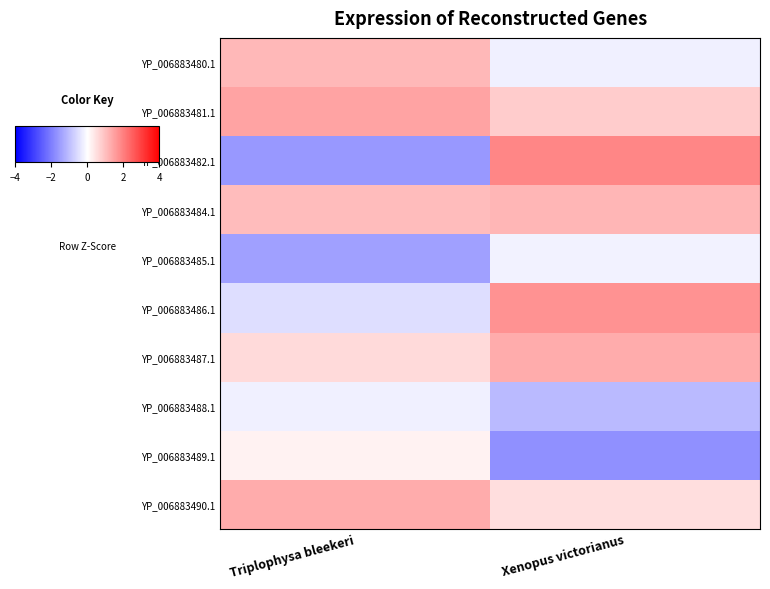

Reading left to right, extract all data points from this chart.

YP_006883480.1: Triplophysa bleekeri=1.1	Xenopus victorianus=-0.2
YP_006883481.1: Triplophysa bleekeri=1.4	Xenopus victorianus=0.8
YP_006883482.1: Triplophysa bleekeri=-1.6	Xenopus victorianus=1.9
YP_006883484.1: Triplophysa bleekeri=1.0	Xenopus victorianus=1.1
YP_006883485.1: Triplophysa bleekeri=-1.5	Xenopus victorianus=-0.2
YP_006883486.1: Triplophysa bleekeri=-0.5	Xenopus victorianus=1.7
YP_006883487.1: Triplophysa bleekeri=0.6	Xenopus victorianus=1.3
YP_006883488.1: Triplophysa bleekeri=-0.2	Xenopus victorianus=-1.1
YP_006883489.1: Triplophysa bleekeri=0.2	Xenopus victorianus=-1.7
YP_006883490.1: Triplophysa bleekeri=1.3	Xenopus victorianus=0.5